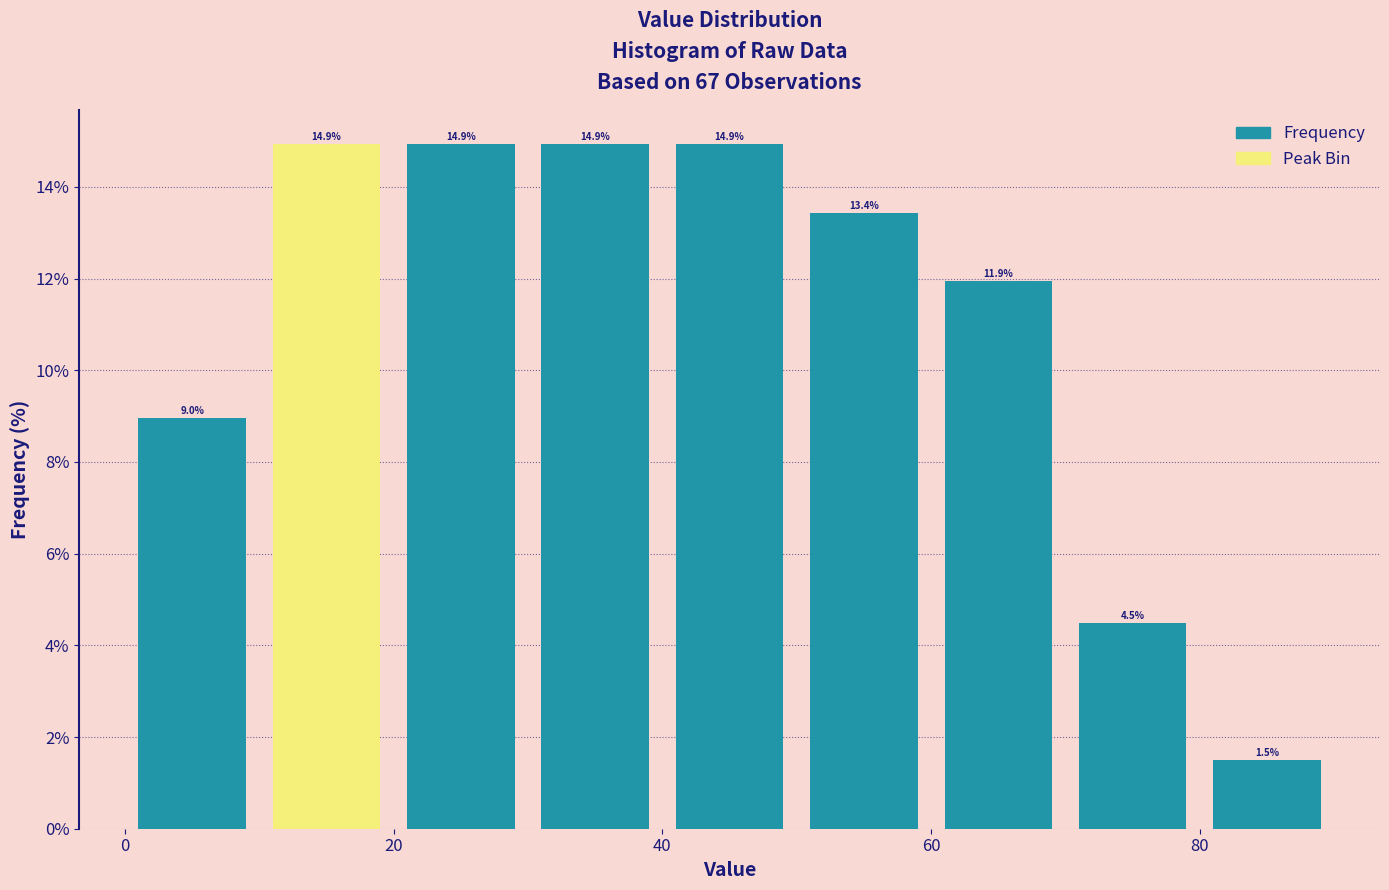

What is the height of the bar covering 60 to 70 on the x-axis?

11.9